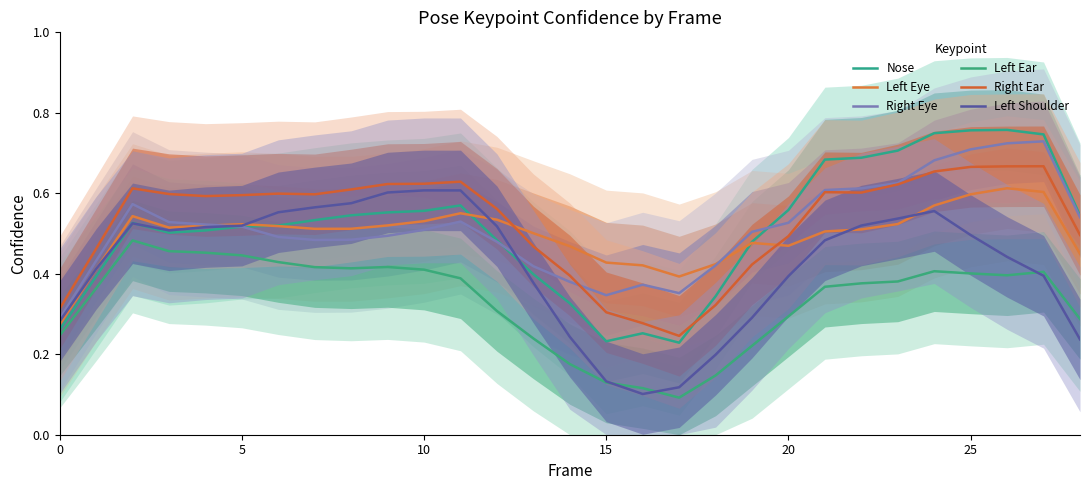

At which category does Left Ear reach its first local valley?

8